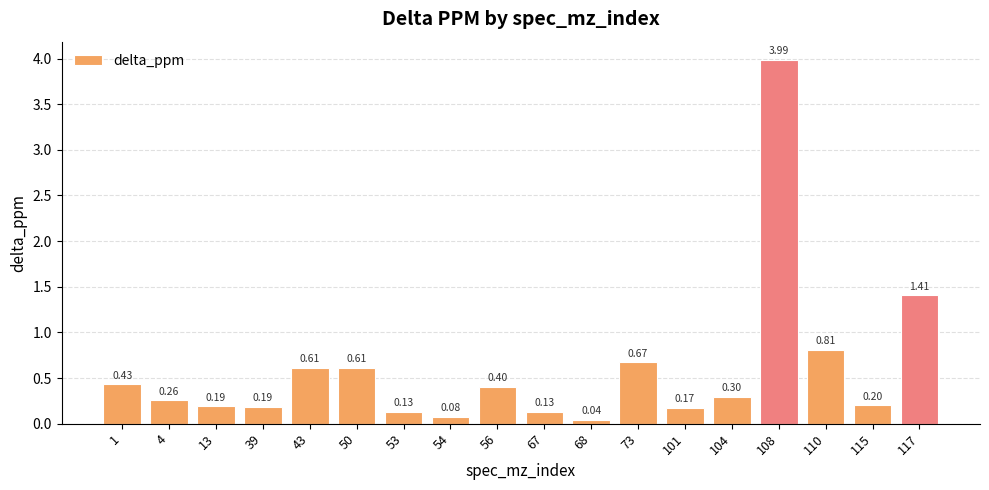

Between 39 and 115, which is larger?

115